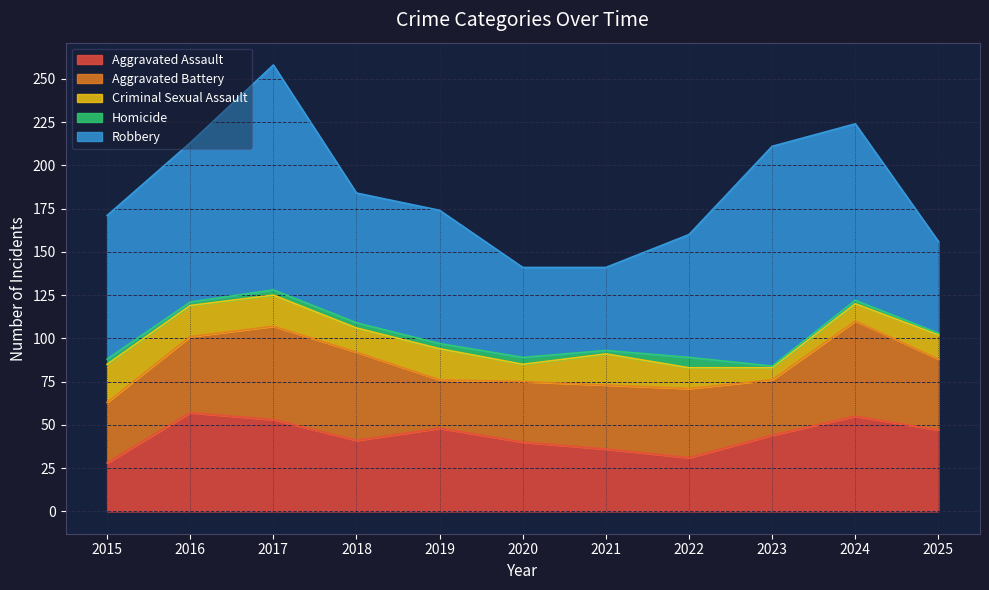

True or false: Aggravated Assault and Homicide intersect in this chart.

False